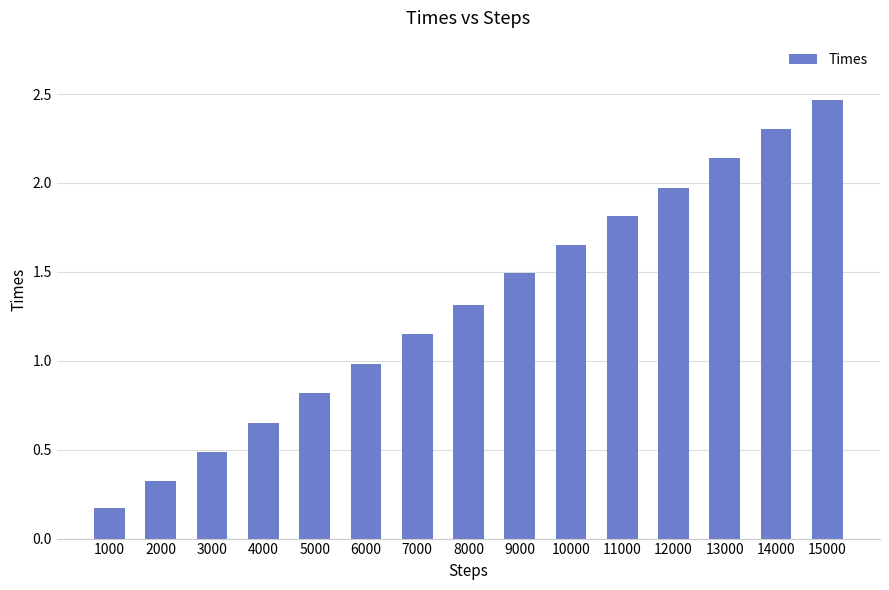

What is the difference between the maximum and minimum values?

2.3